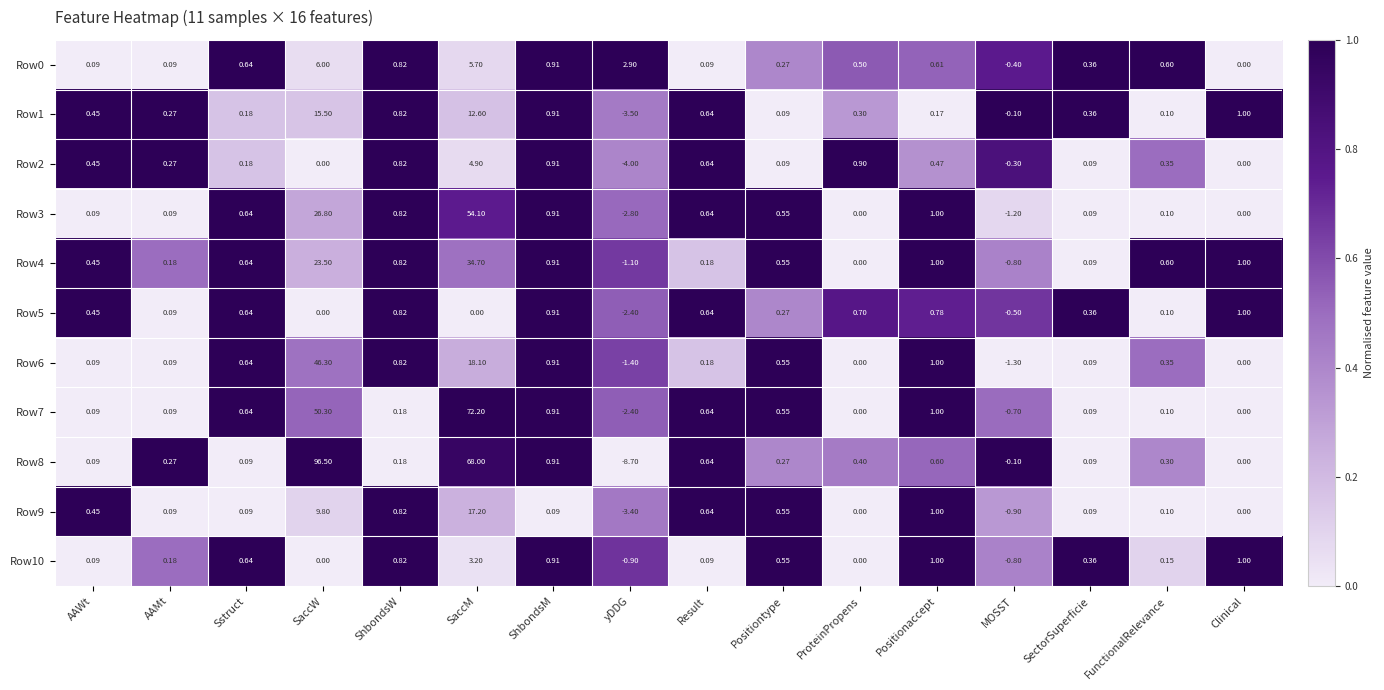

Which label corresponds to the largest value in the chart?

SaccW